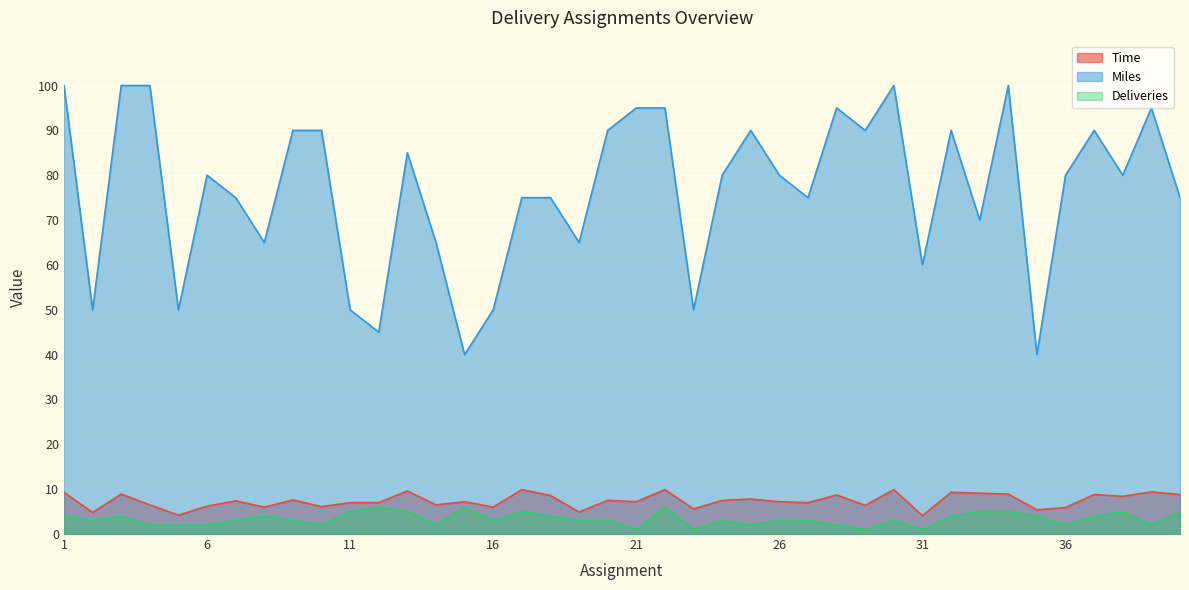

True or false: Time has more than 2 interior local peaks.

True